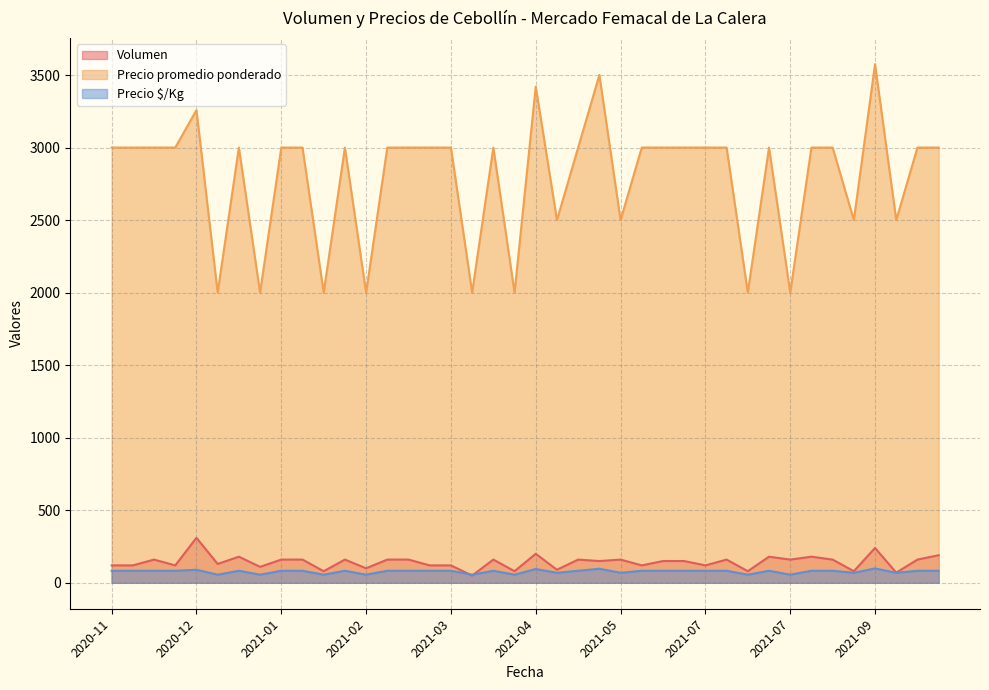

In Precio promedio ponderado, how many points are higher than both neighbors (excluding endpoints)?

8